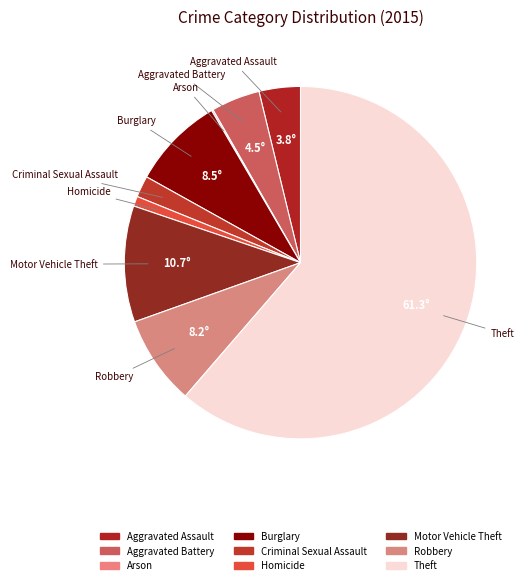

How many segments does this pie chart have?

9